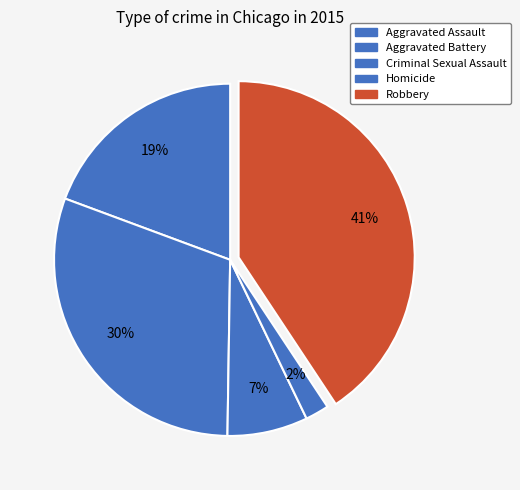

Rank the categories by value from lowest to highest.

Homicide, Criminal Sexual Assault, Aggravated Assault, Aggravated Battery, Robbery